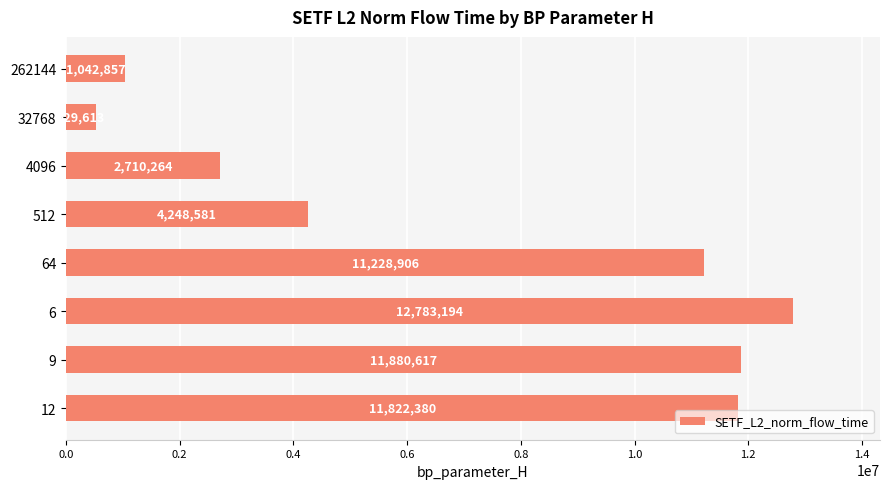

What is the difference between the second highest and minimum values?

11351003.6